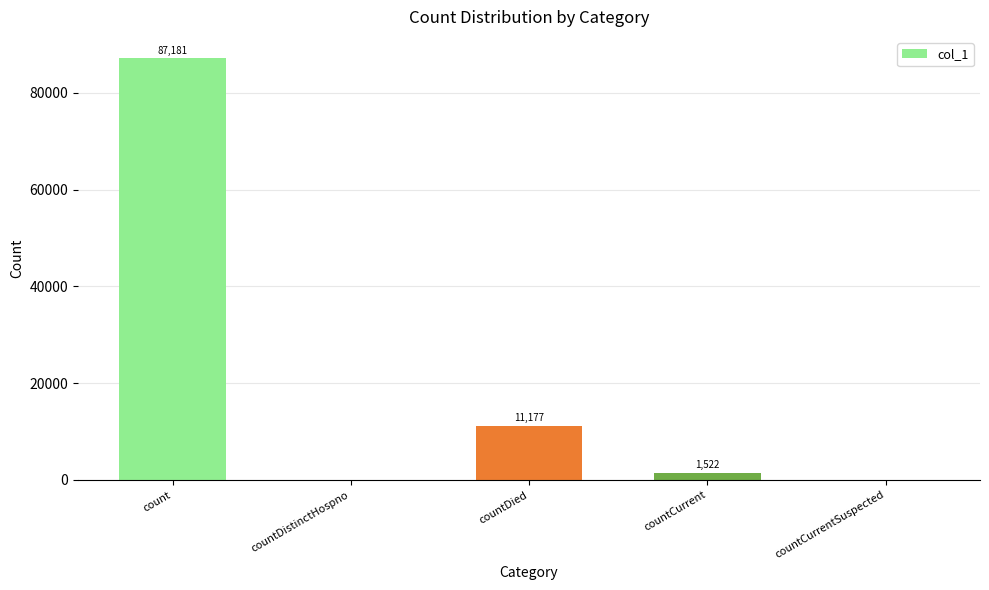

Are the bars horizontal?

No